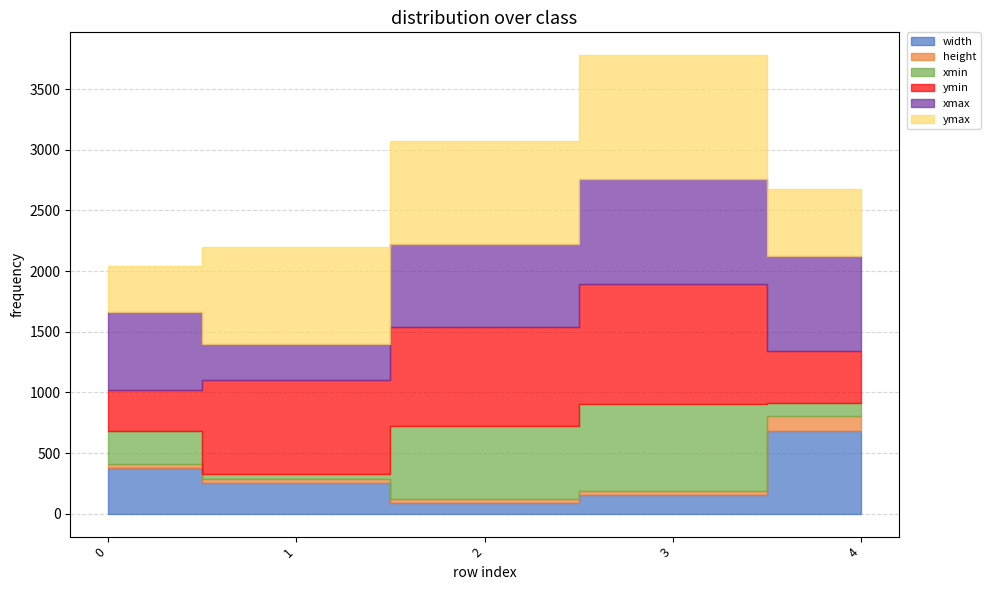

Reading right to left, what are all the values shown in this chart?

width: 4=678	3=154	2=85	1=253	0=374
height: 4=128	3=36	2=34	1=36	0=36
xmin: 4=108	3=718	2=604	1=42	0=268
ymin: 4=425	3=982	2=815	1=769	0=342
xmax: 4=786	3=872	2=689	1=295	0=642
ymax: 4=553	3=1018	2=849	1=805	0=378